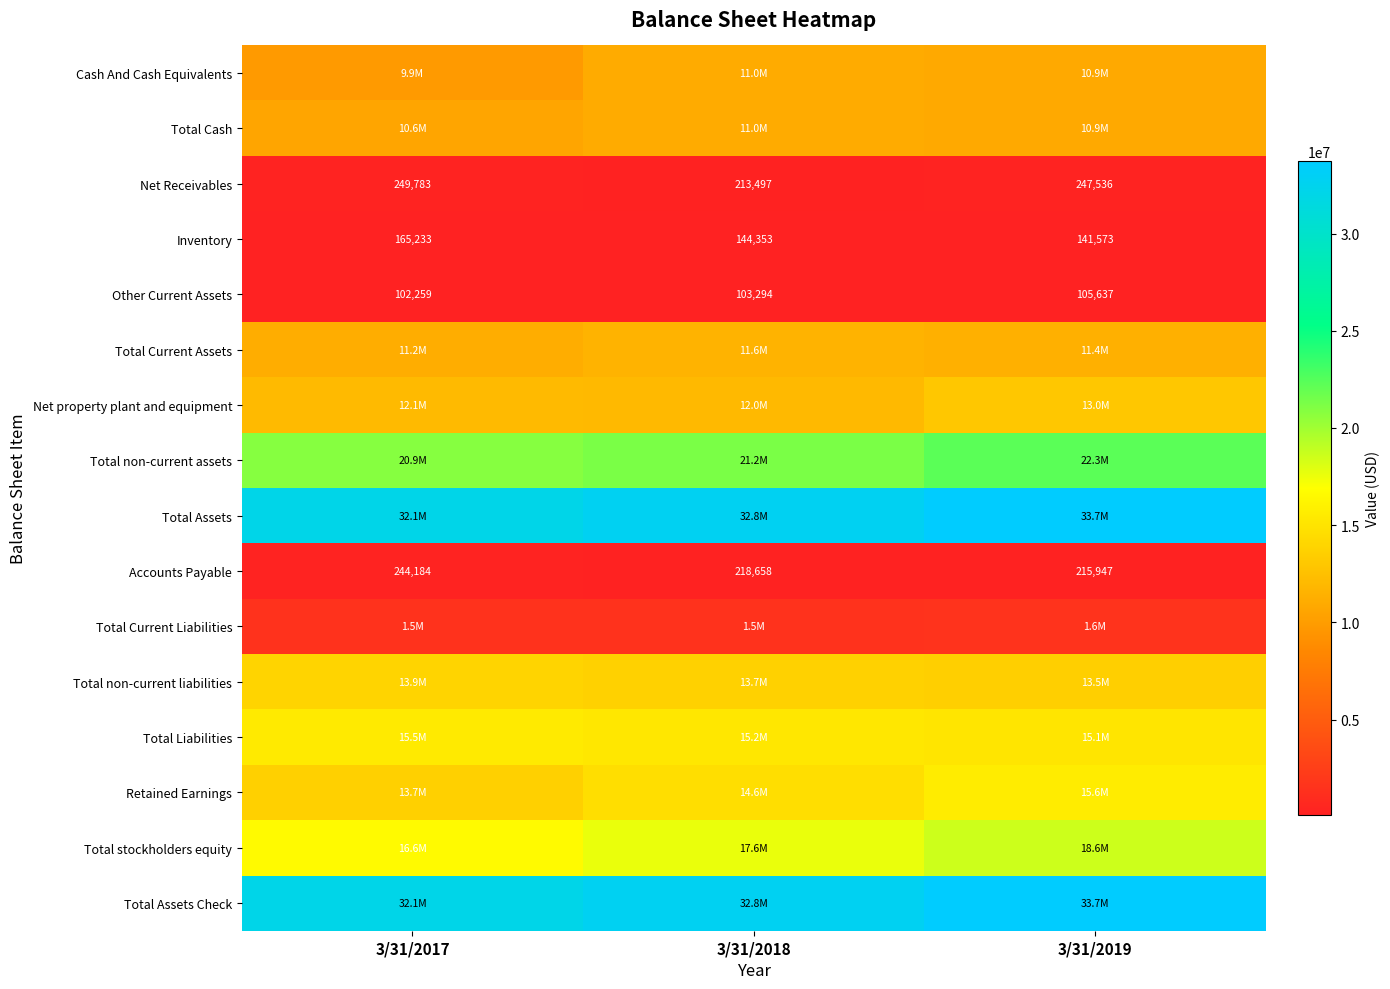

What is the lowest value of the Accounts Payable series?

215947